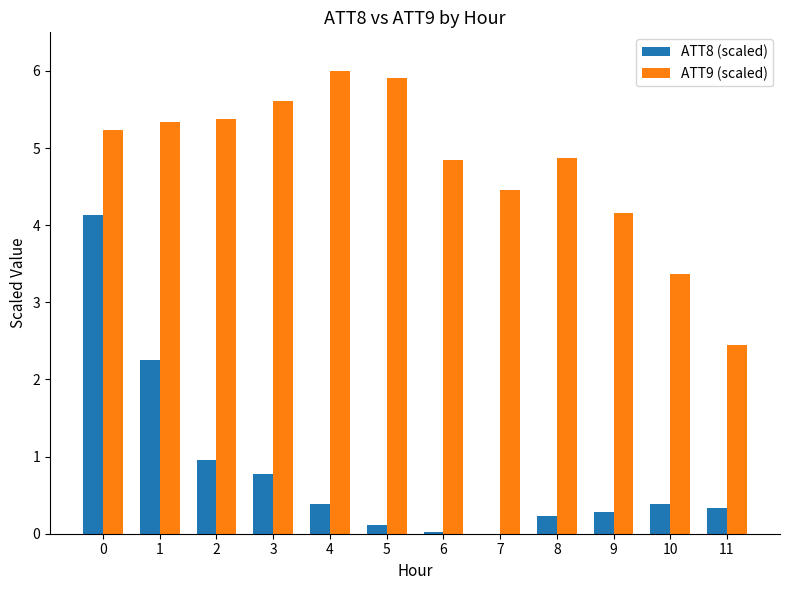

Which series has the largest total across all categories?

ATT9 (scaled)